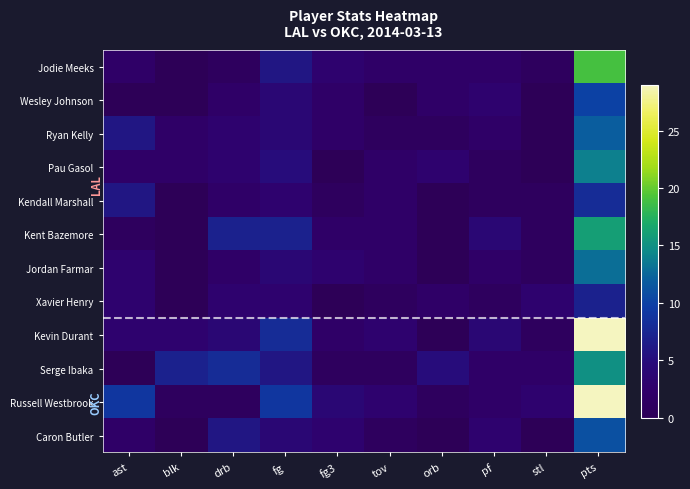

At which category is the sum across all series the highest?

pts